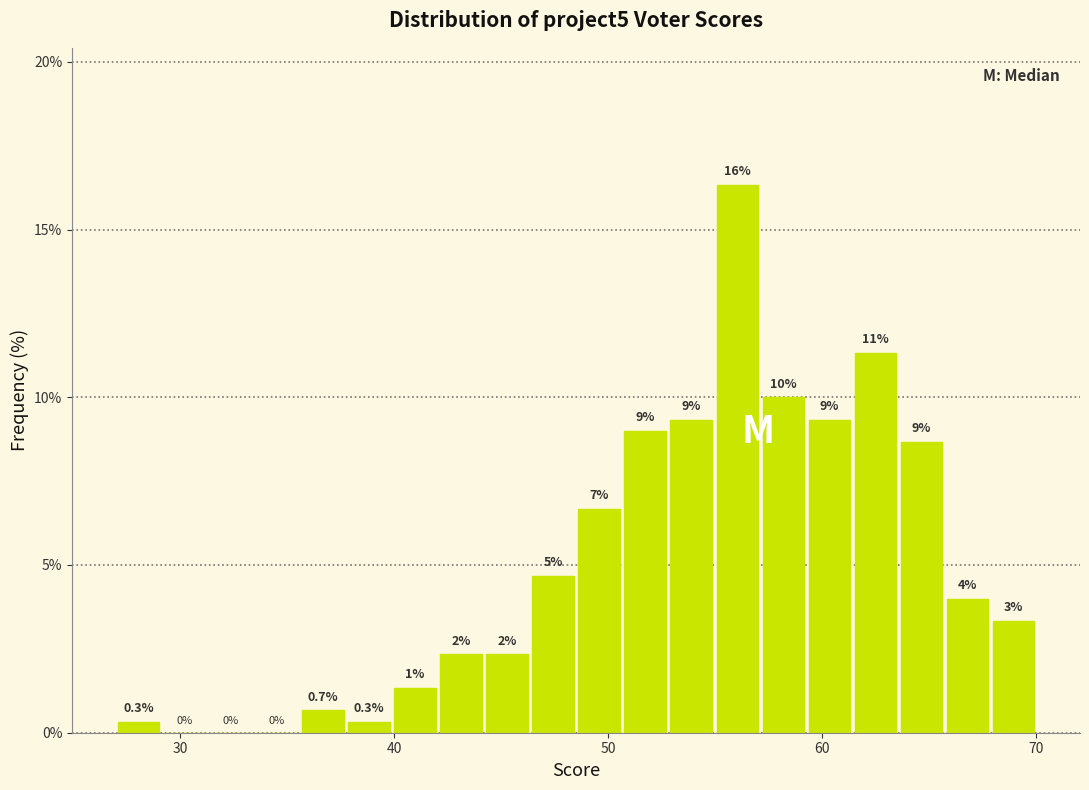

Read against the x-axis, roughly where is the centre of the tallest bar?

56